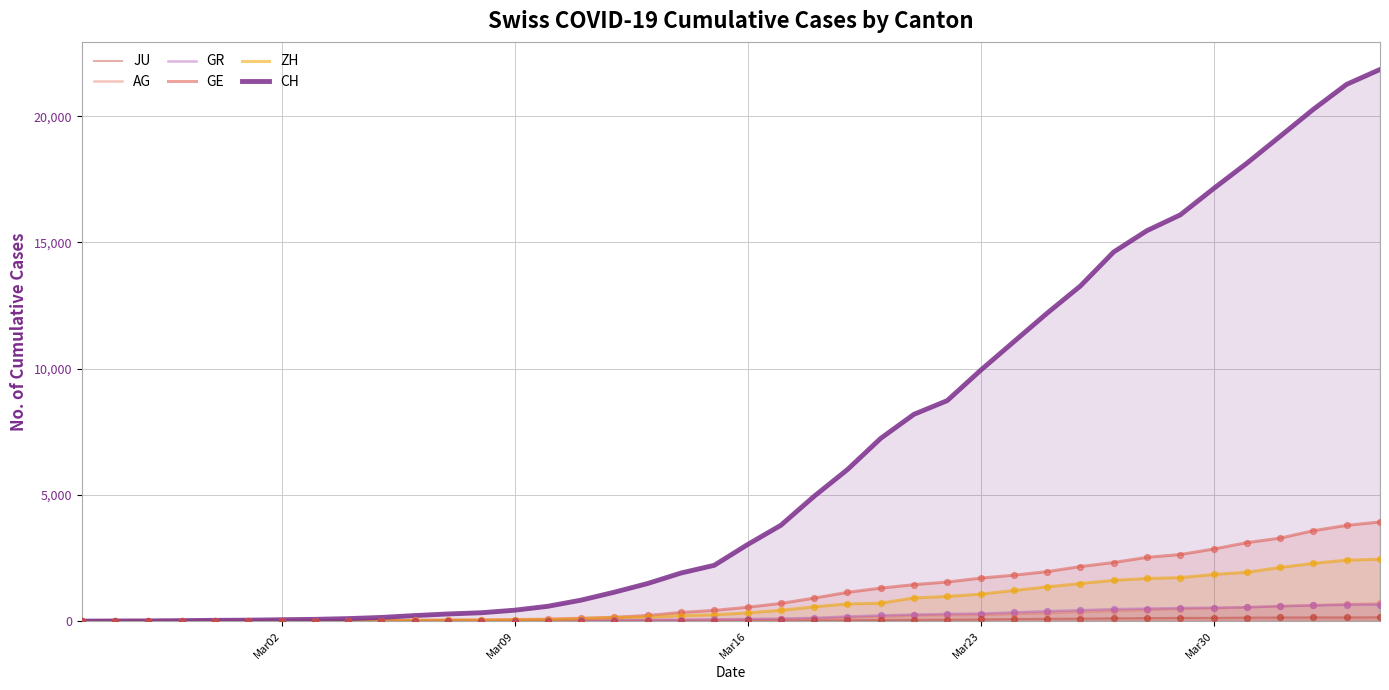

Which series has the largest total across all categories?

CH